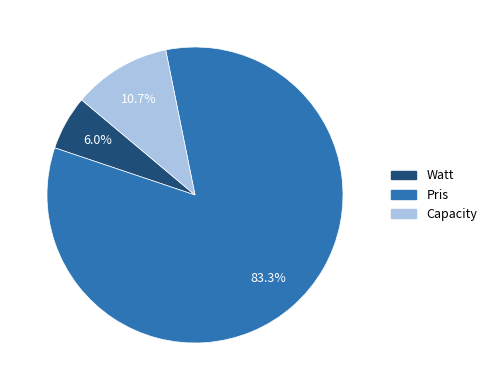

The Watt slice represents 1% of the pie. True or false?

False